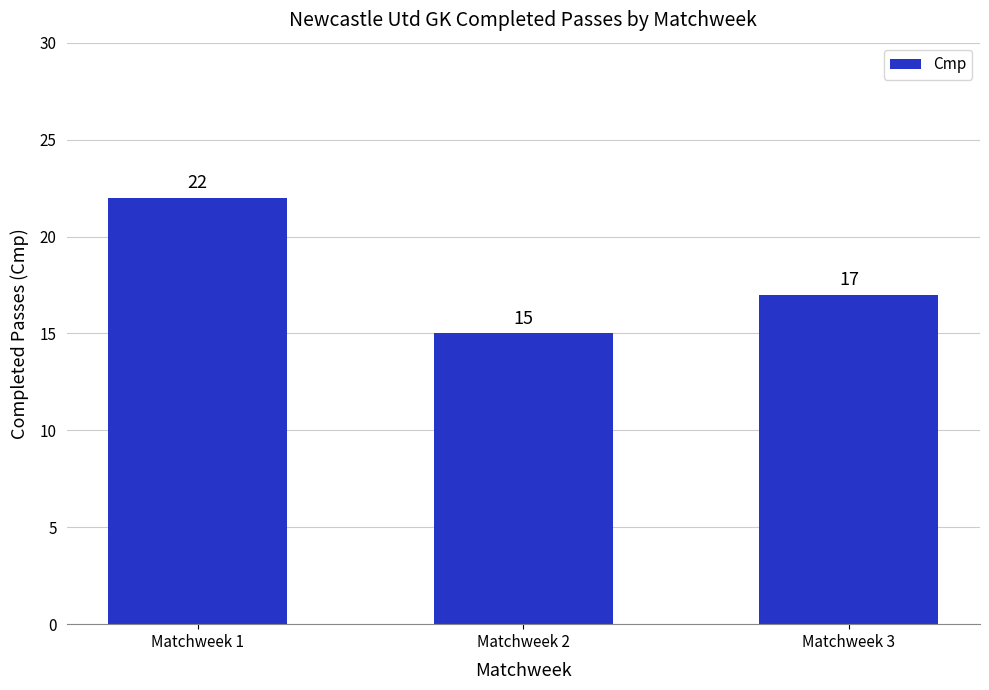

Count the values in the range 15 to 22.

3